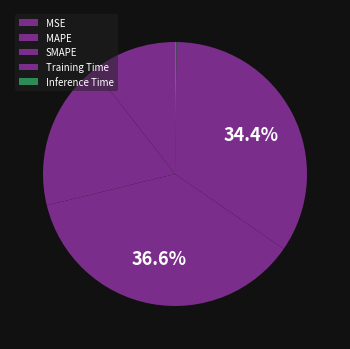

What percentage is NOT represented by Training Time?

65.6%